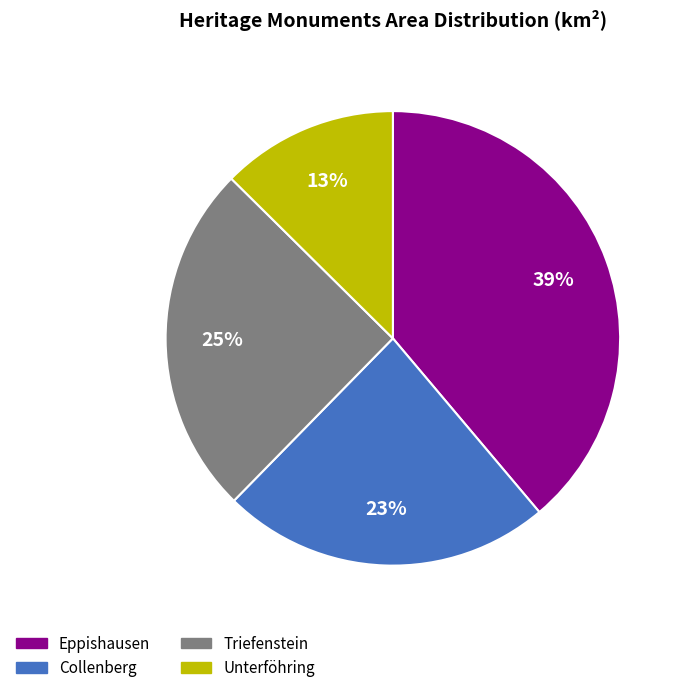

Does Triefenstein represent more than half of the total?

No